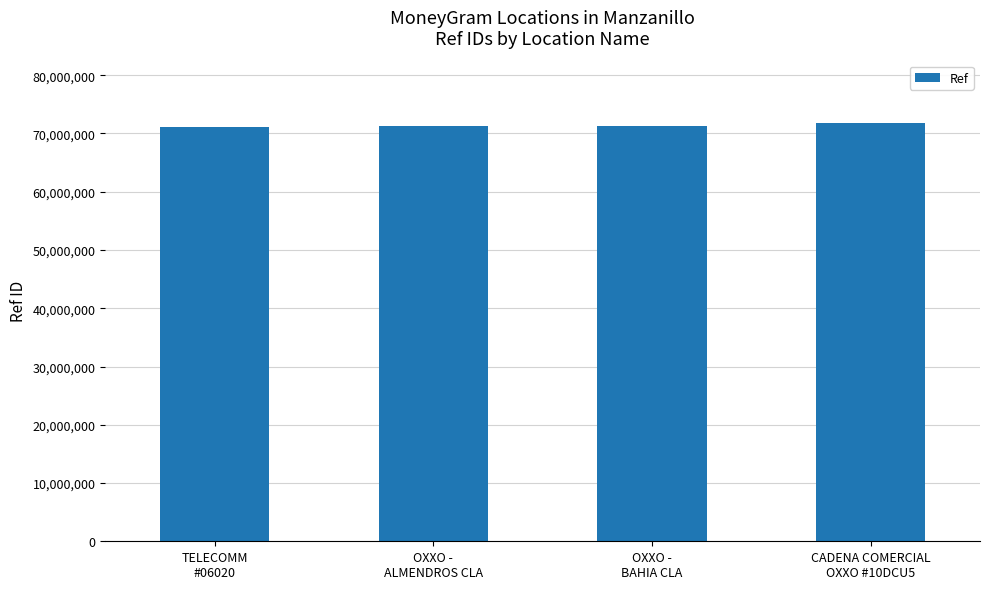

What is the sum of all values?

285382962